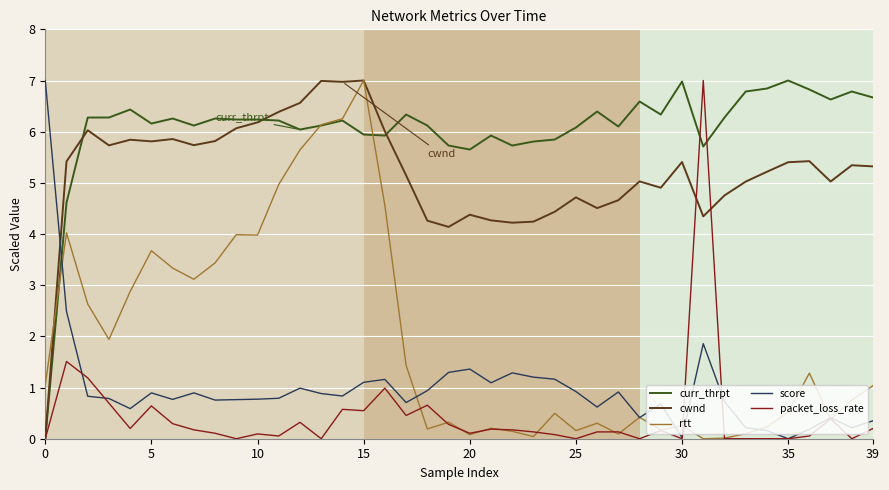

Which series has the largest total across all categories?

curr_thrpt